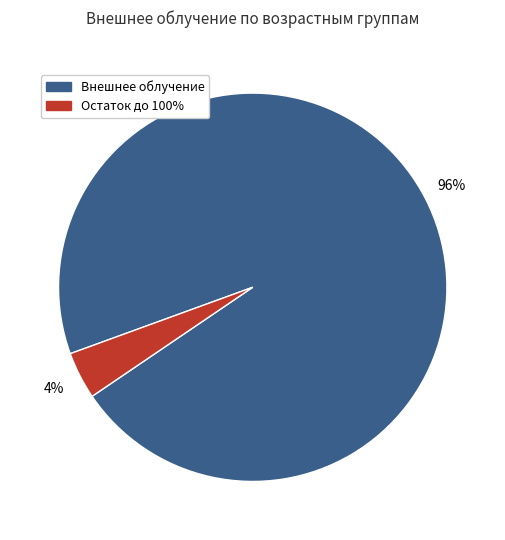

How many segments does this pie chart have?

2